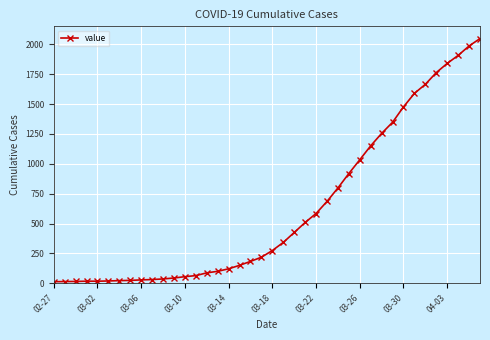

What is the sum of all values?

24864